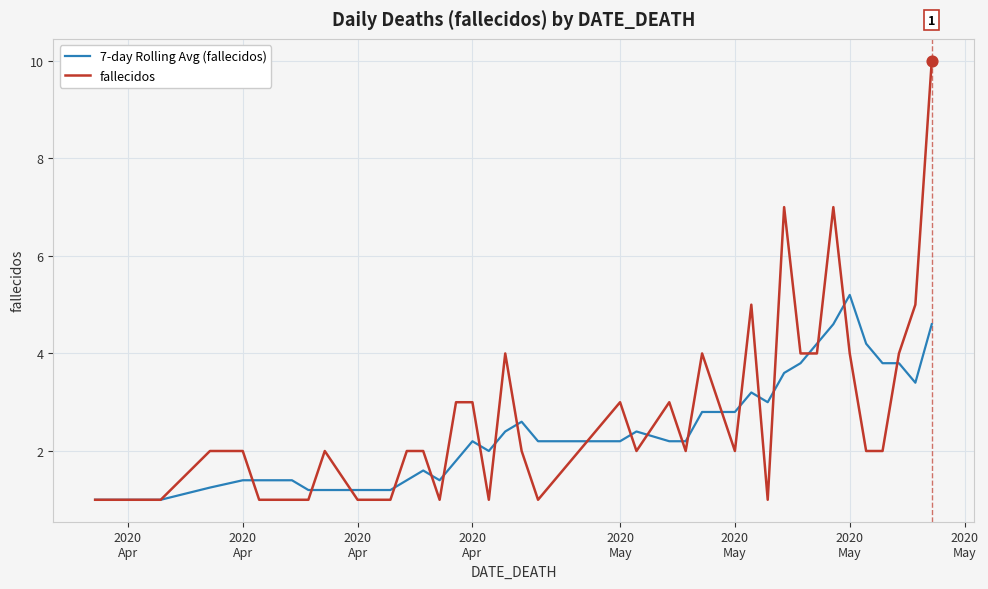

Which series has the largest range (max minus min)?

fallecidos